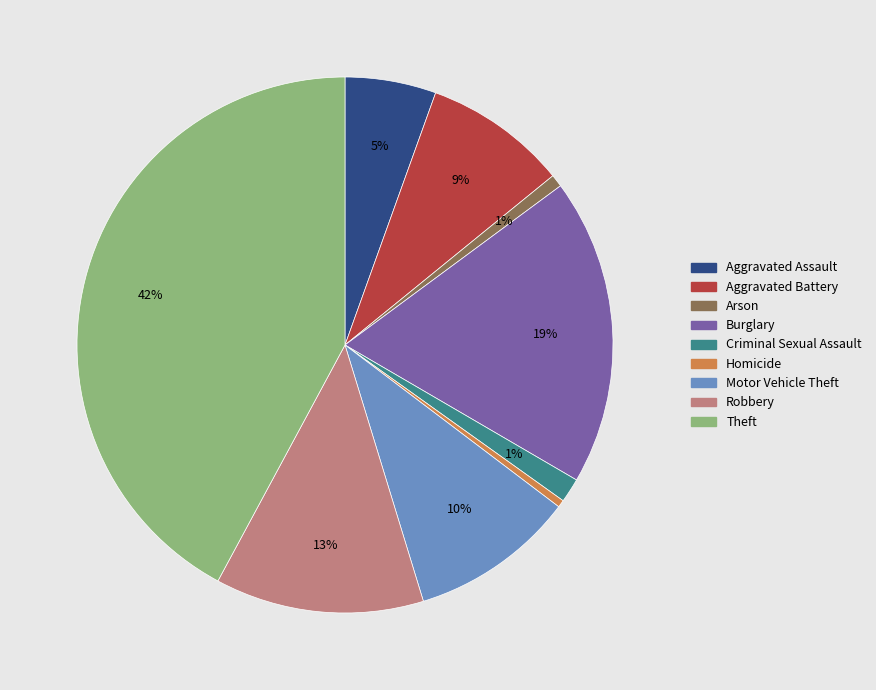

Does Criminal Sexual Assault account for over 50% of the chart?

No